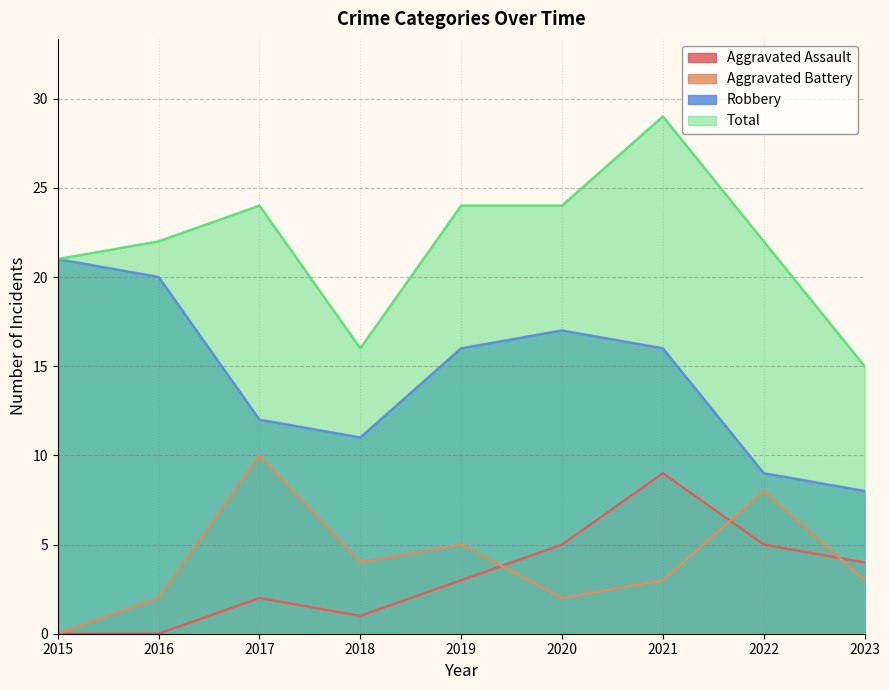

How many interior local valleys does the Aggravated Battery series have?

2